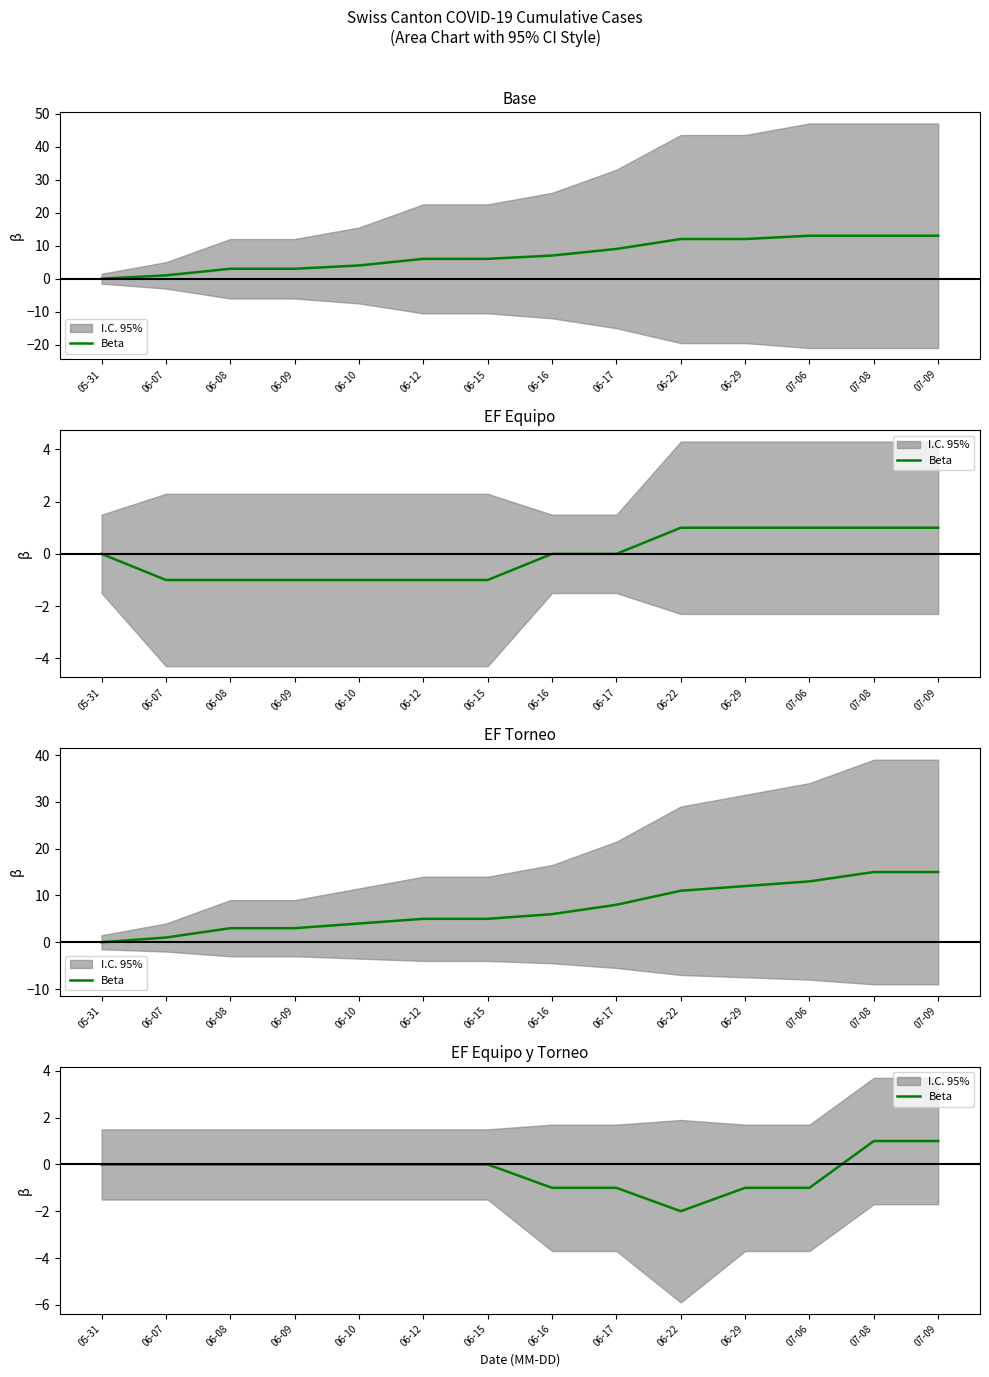

How many lines are shown in the chart?

1